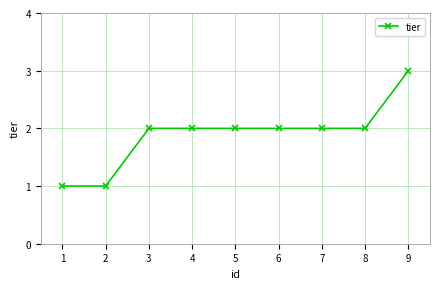

What is the value of the 7th point from the left?

2